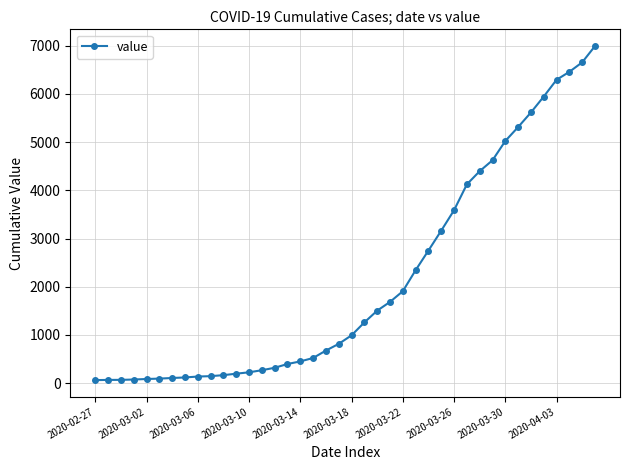

Does the chart display data point markers on the line(s)?

Yes